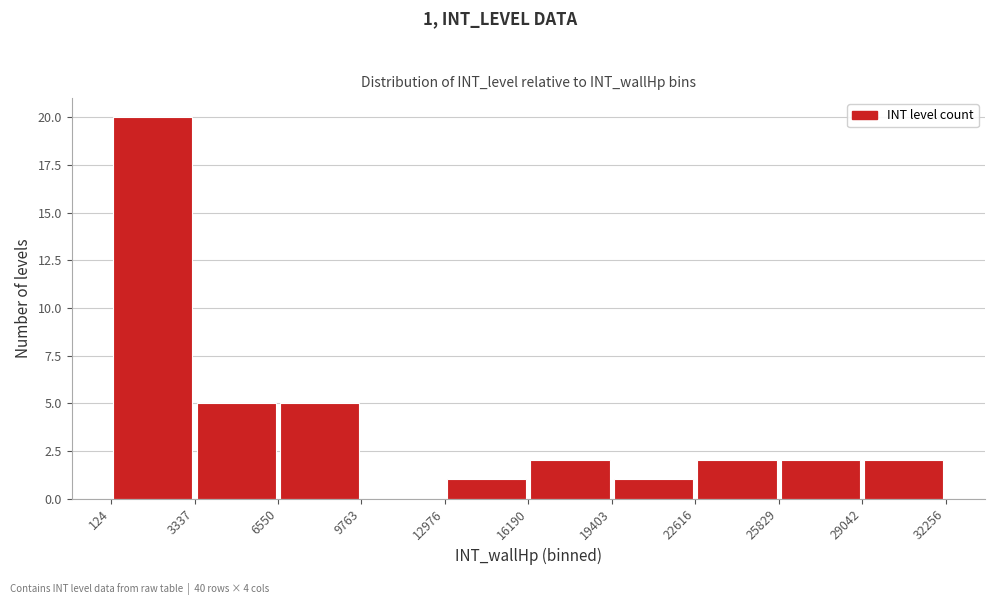

Which range on the x-axis has the tallest bar?

124 to 3337